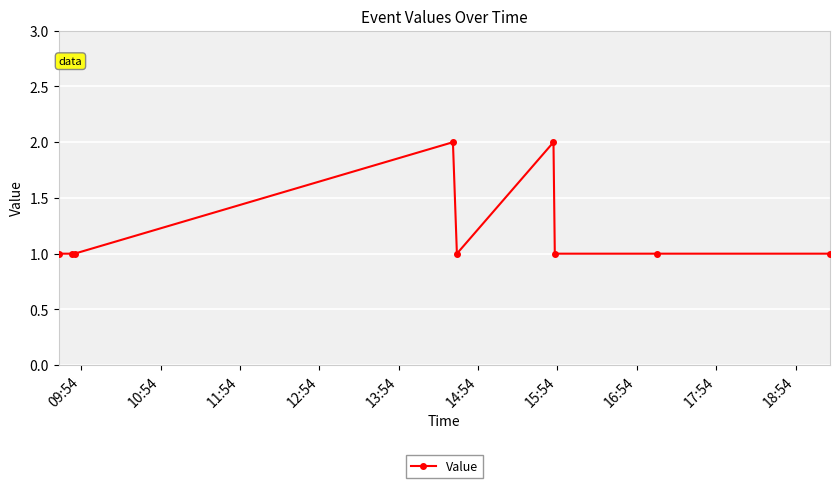

What is the sum of all values?

11